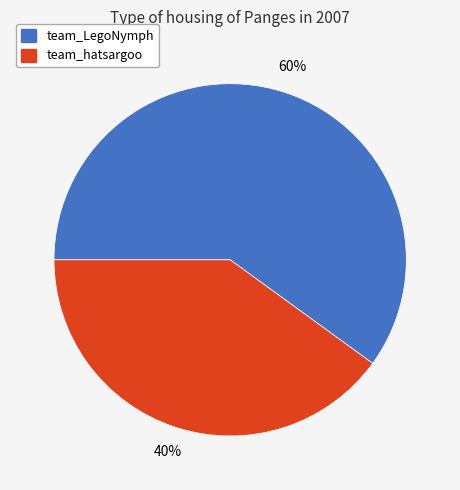

What is the smallest slice in the pie chart?

team_hatsargoo